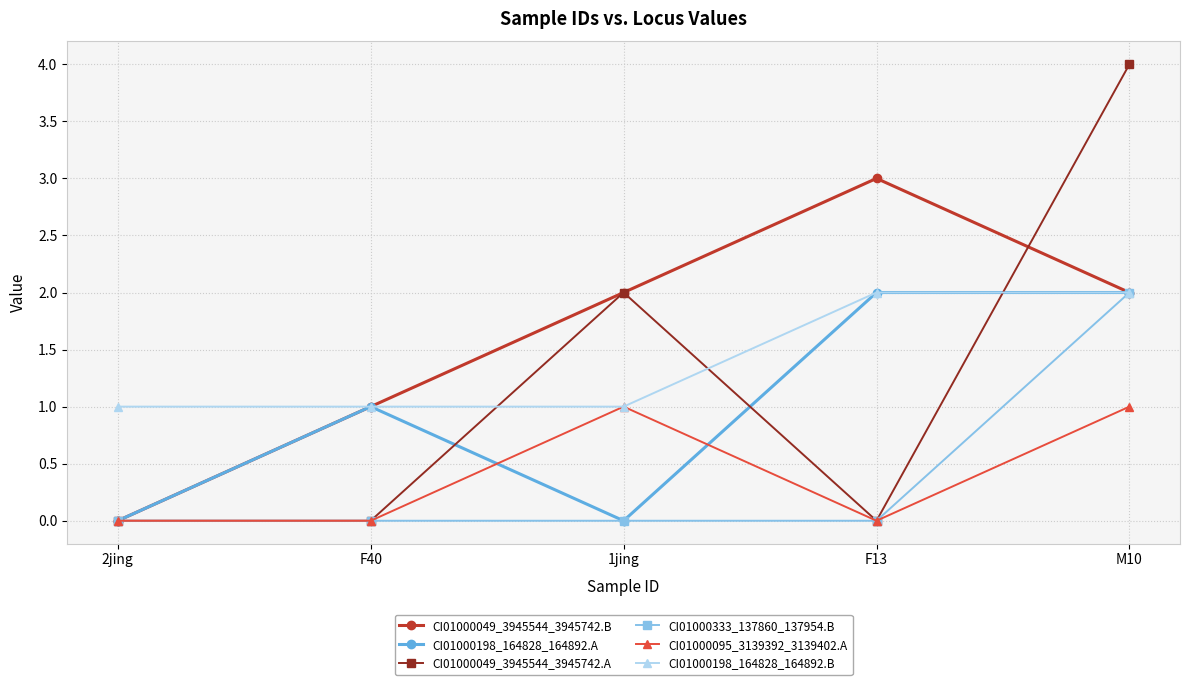

Reading right to left, what are all the values shown in this chart?

CI01000049_3945544_3945742.B: M10=2	F13=3	1jing=2	F40=1	2jing=0
CI01000198_164828_164892.A: M10=2	F13=2	1jing=0	F40=1	2jing=0
CI01000049_3945544_3945742.A: M10=4	F13=0	1jing=2	F40=0	2jing=0
CI01000333_137860_137954.B: M10=2	F13=0	1jing=0	F40=0	2jing=0
CI01000095_3139392_3139402.A: M10=1	F13=0	1jing=1	F40=0	2jing=0
CI01000198_164828_164892.B: M10=2	F13=2	1jing=1	F40=1	2jing=1